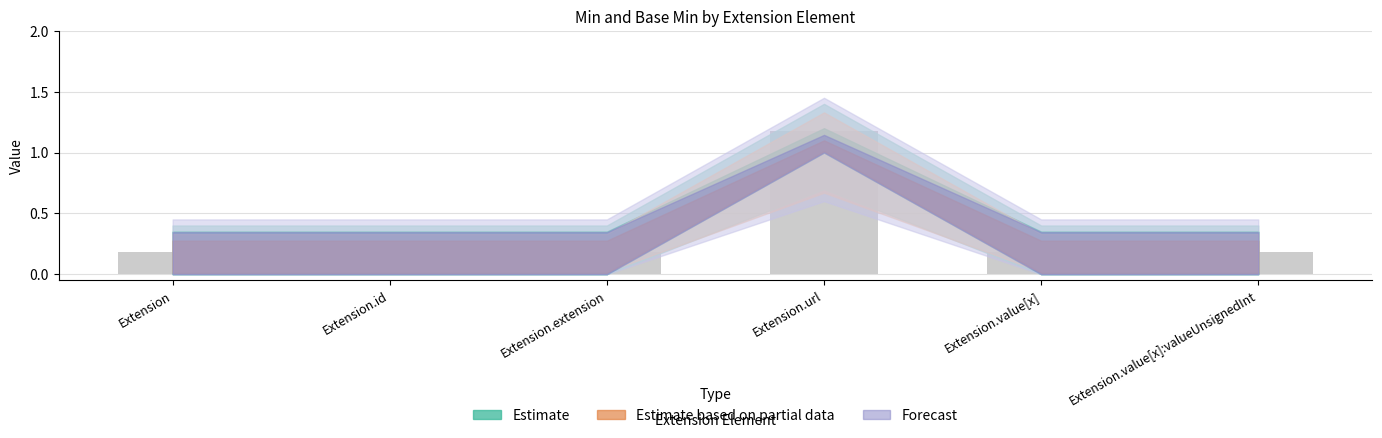

The value at Extension.value[x]:valueUnsignedInt is 0.2. True or false?

True